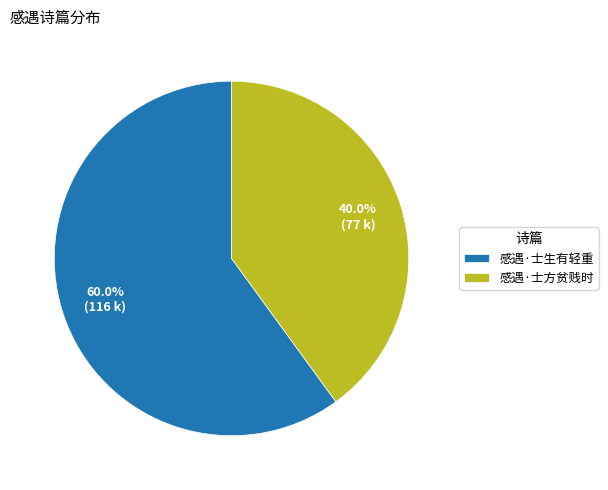

Approximately how many times larger is the value at 感遇·士方贫贱时 compared to 感遇·士生有轻重?

0.7